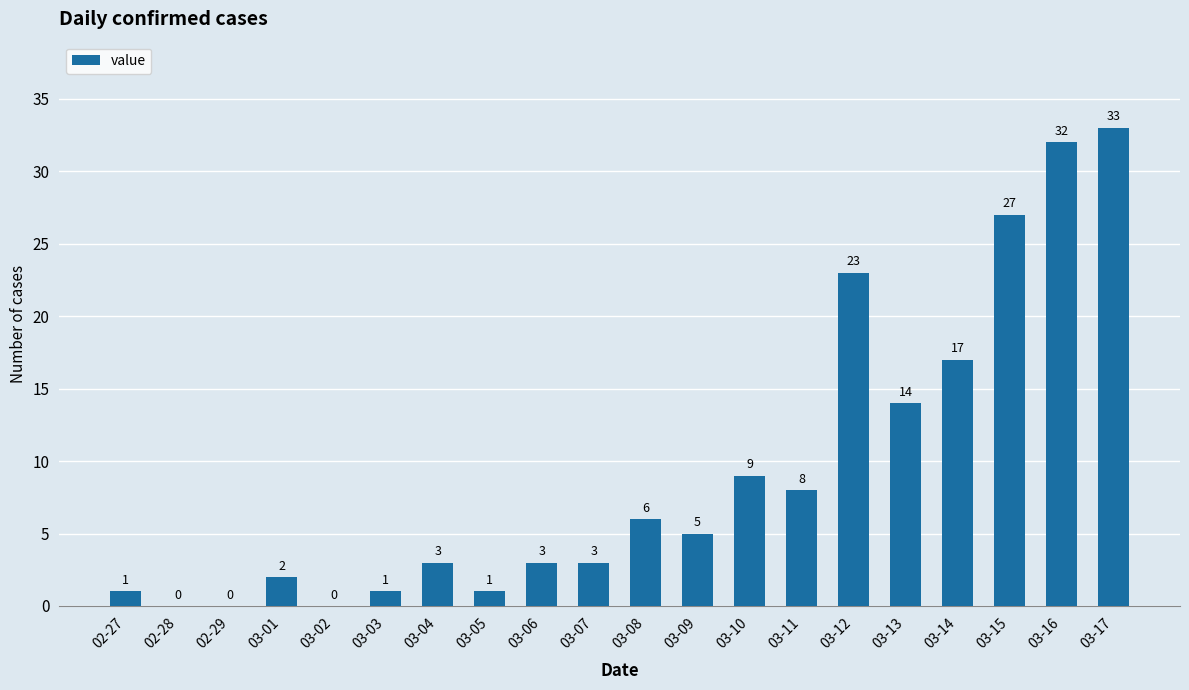

The value at 02-27 is 1. True or false?

True